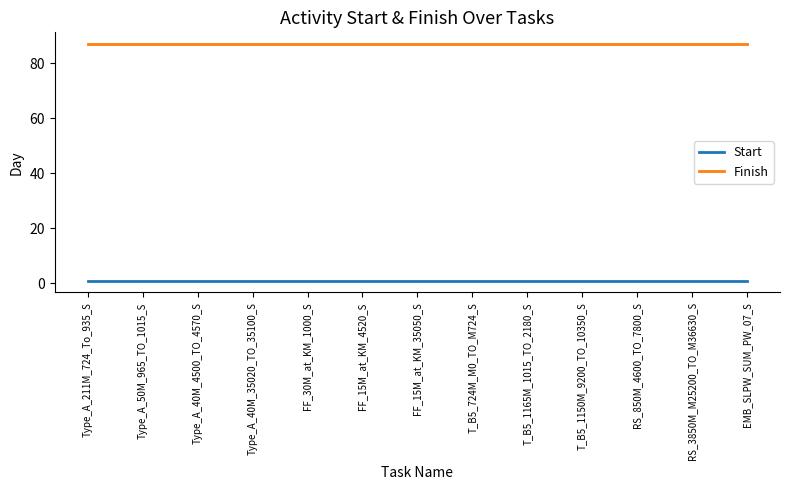

True or false: Finish and Start cross at least once.

False